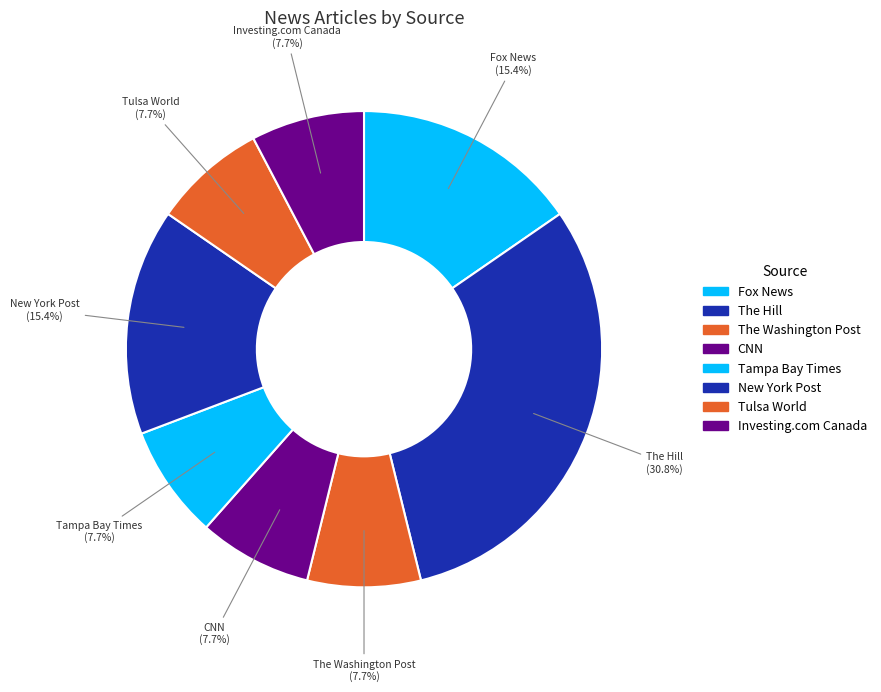

Is there a majority slice in this chart?

No